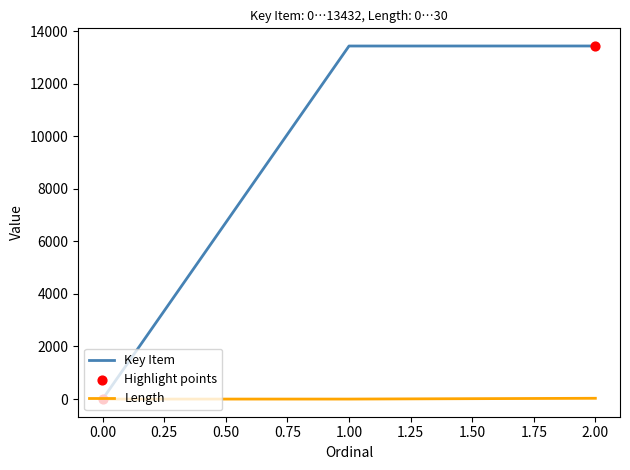

What is the maximum value shown in the chart?

13432